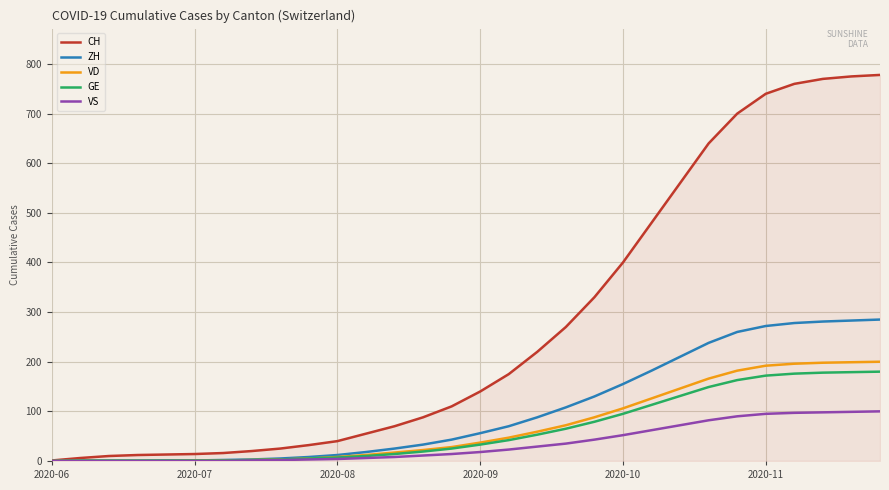

Which series has the largest total across all categories?

CH